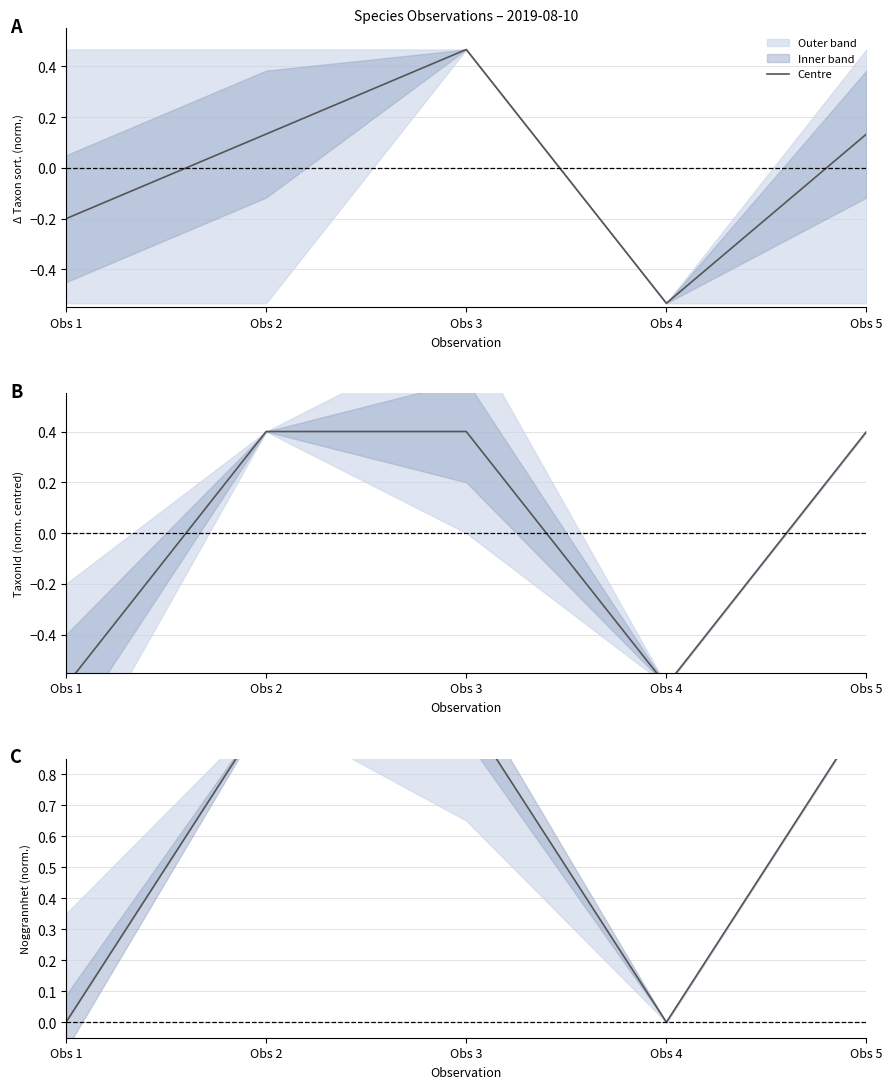

What is the ratio of the value at Obs 3 to the value at Obs 2?

1.0